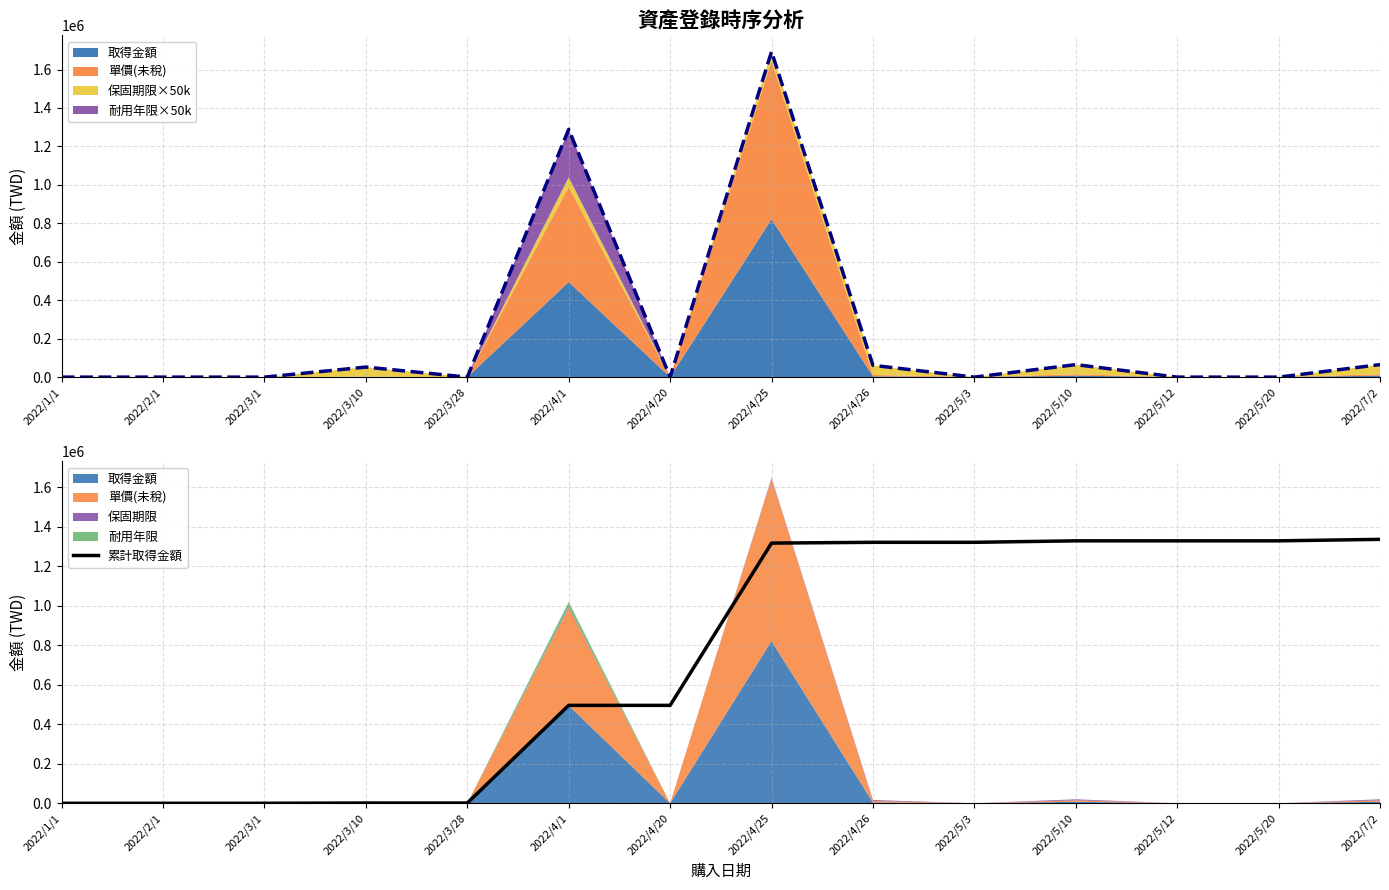

The value of 累計取得金額 at 2022/5/20 is 1945264.7. True or false?

False